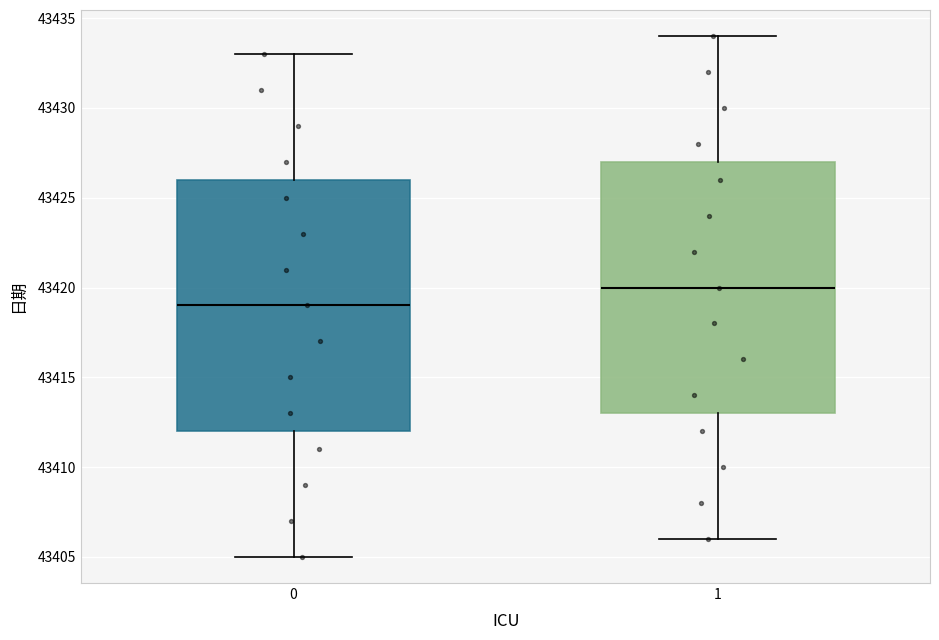

Reading left to right, transcribe this box plot: for each box, give where its median line is, the range the box spans, and where its two whiskers end, as read against the y-axis. The values are not printed on the chart, so give them approximately, as read against the axis.

0: median 43419, box 43412 to 43426, whiskers 43405 to 43433
1: median 43420, box 43413 to 43427, whiskers 43406 to 43434